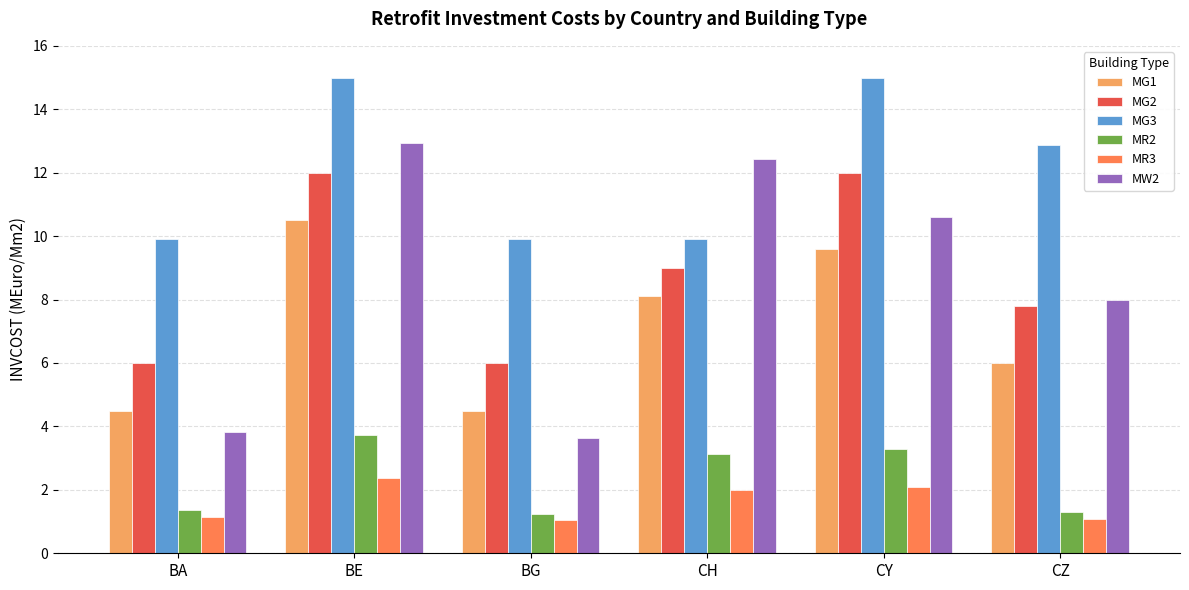

What is the difference between the maximum and minimum values in the MW2 series?

9.3